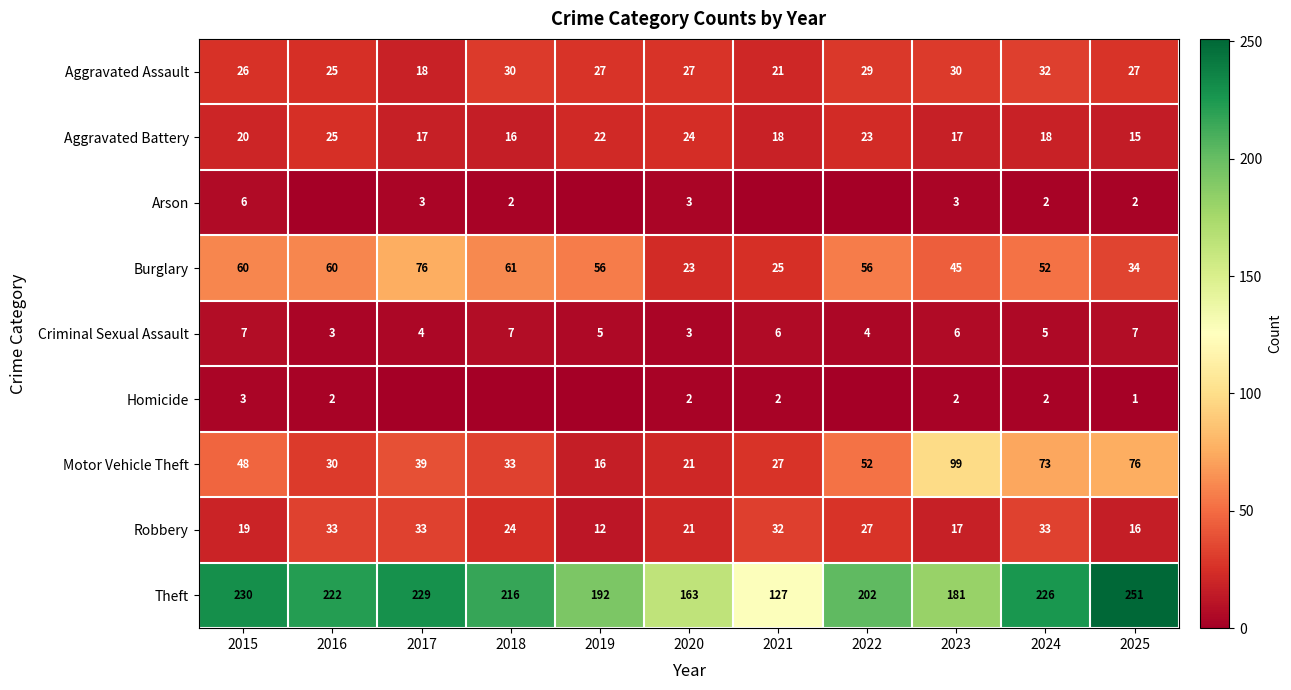

The Burglary series shows 20 at 2017. True or false?

False